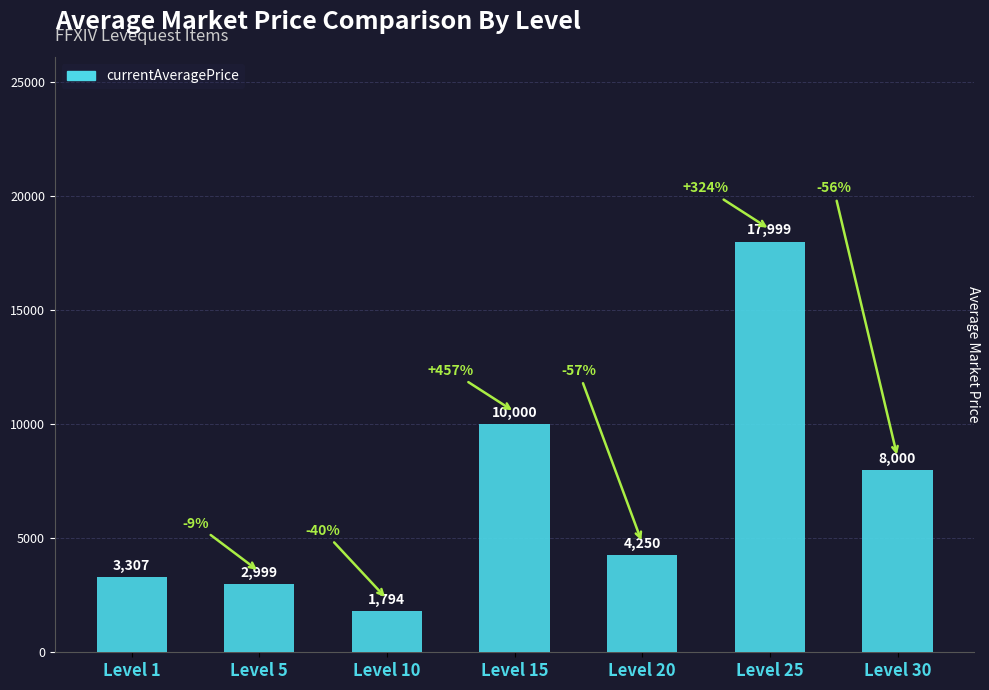

What is the difference between the maximum and minimum values?

16205